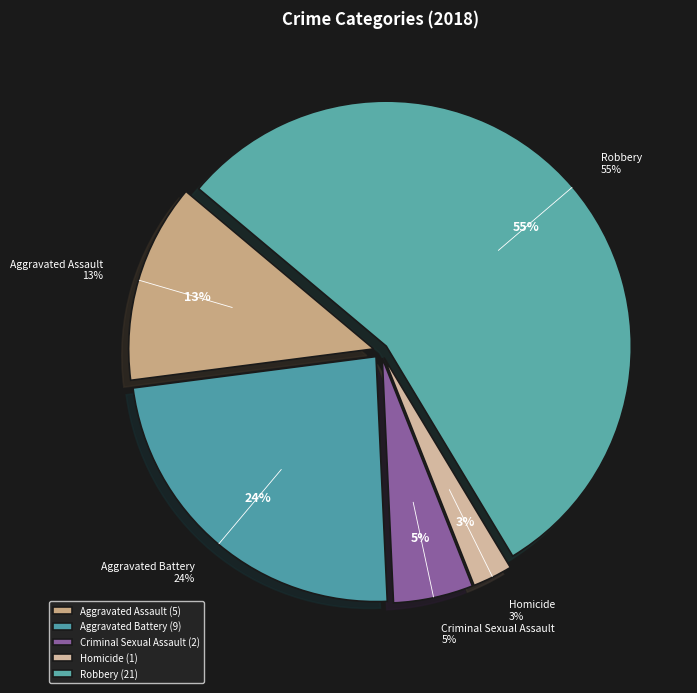

What percentage do Aggravated Battery and Aggravated Assault together represent?

36.8%